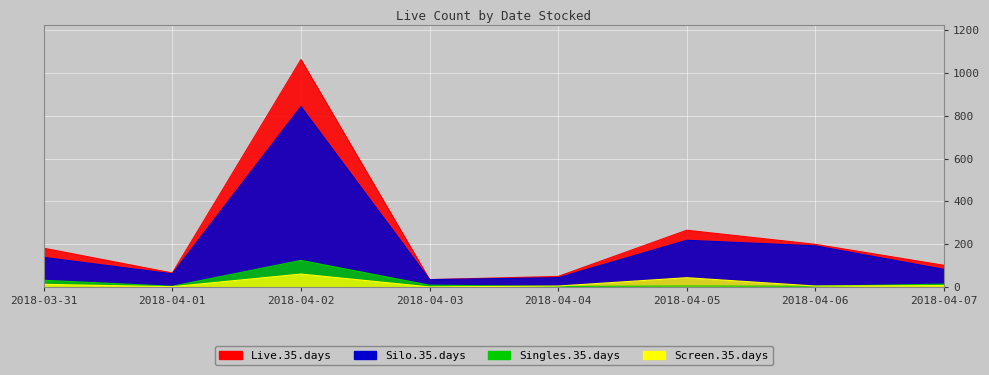

Where is Screen.35.days nearest to the value 30?

2018-04-05